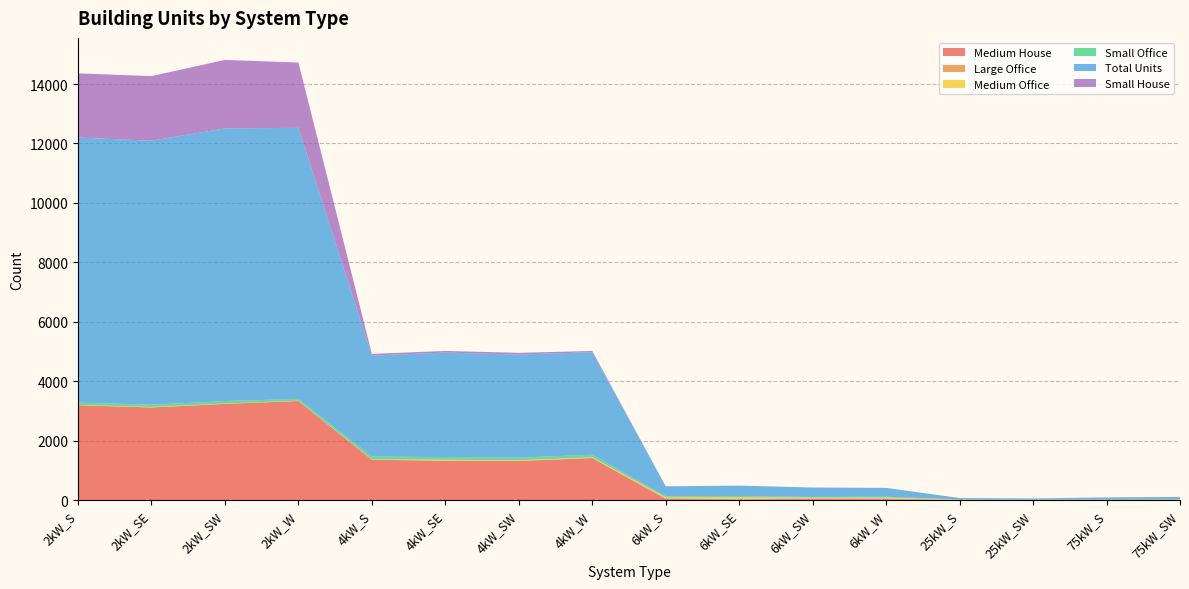

Reading left to right, transcribe all the data shown in this chart.

Medium House: 2kW_S=3189	2kW_SE=3117	2kW_SW=3236	2kW_W=3332	4kW_S=1357	4kW_SE=1321	4kW_SW=1313	4kW_W=1413	6kW_S=34	6kW_SE=27	6kW_SW=38	6kW_W=33	25kW_S=0	25kW_SW=0	75kW_S=0	75kW_SW=0
Large Office: 2kW_S=0	2kW_SE=0	2kW_SW=1	2kW_W=2	4kW_S=3	4kW_SE=5	4kW_SW=5	4kW_W=7	6kW_S=30	6kW_SE=16	6kW_SW=18	6kW_W=22	25kW_S=14	25kW_SW=10	75kW_S=13	75kW_SW=10
Medium Office: 2kW_S=11	2kW_SE=14	2kW_SW=11	2kW_W=8	4kW_S=12	4kW_SE=31	4kW_SW=20	4kW_W=19	6kW_S=30	6kW_SE=47	6kW_SW=25	6kW_W=26	25kW_S=5	25kW_SW=4	75kW_S=2	75kW_SW=9
Small Office: 2kW_S=80	2kW_SE=76	2kW_SW=84	2kW_W=63	4kW_S=93	4kW_SE=90	4kW_SW=90	4kW_W=87	6kW_S=34	6kW_SE=45	6kW_SW=24	6kW_W=31	25kW_S=0	25kW_SW=0	75kW_S=0	75kW_SW=0
Total Units: 2kW_S=8919	2kW_SE=8887	2kW_SW=9175	2kW_W=9122	4kW_S=3397	4kW_SE=3516	4kW_SW=3471	4kW_W=3449	6kW_S=334	6kW_SE=351	6kW_SW=317	6kW_W=298	25kW_S=50	25kW_SW=42	75kW_S=74	75kW_SW=86
Small House: 2kW_S=2161	2kW_SE=2173	2kW_SW=2306	2kW_W=2196	4kW_S=57	4kW_SE=55	4kW_SW=55	4kW_W=43	6kW_S=0	6kW_SE=0	6kW_SW=0	6kW_W=0	25kW_S=0	25kW_SW=0	75kW_S=0	75kW_SW=0